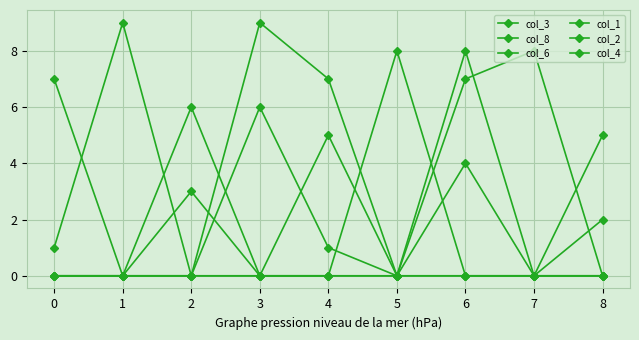

In col_1, how many points are higher than both neighbors (excluding endpoints)?

1